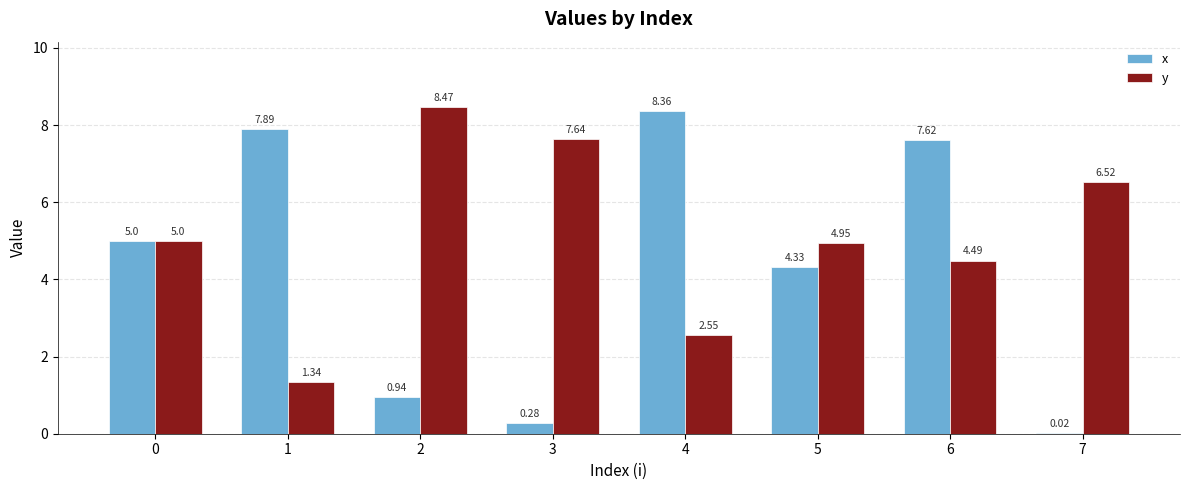

Between 3 and 5, which series saw the biggest shift?

x